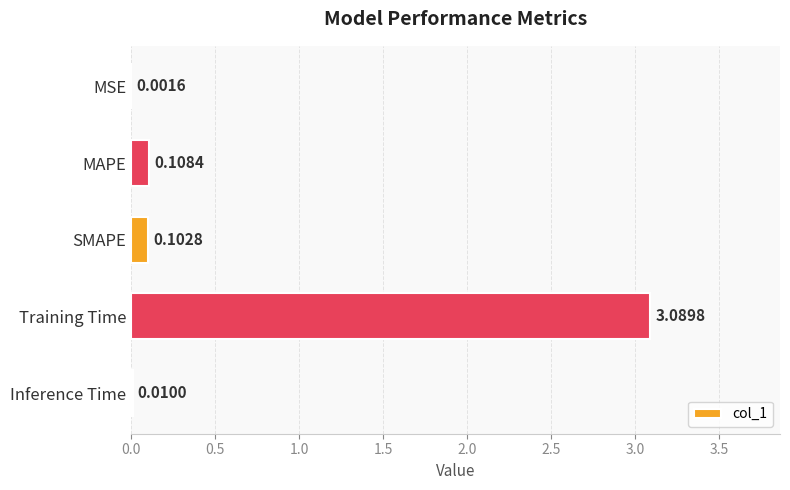

Where is the data nearest to the value 1?

MAPE